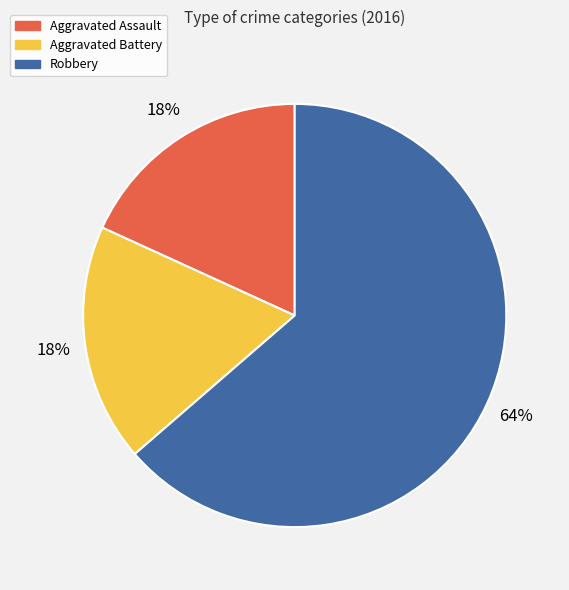

Is the sum of Aggravated Battery and Aggravated Assault greater than half?

No